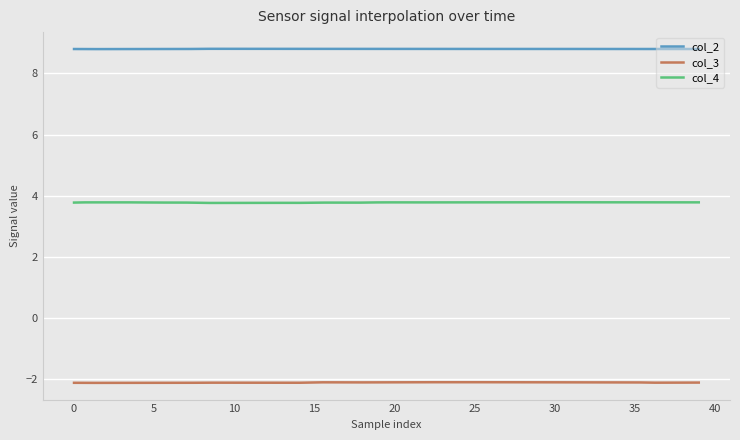

What is the greatest value displayed?

8.8